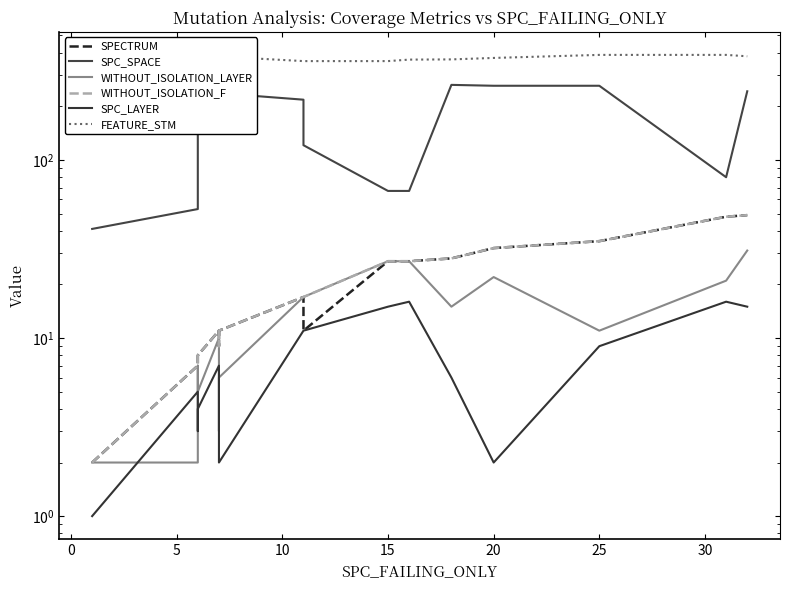

At how many categories does at least one series exceed 39?

16